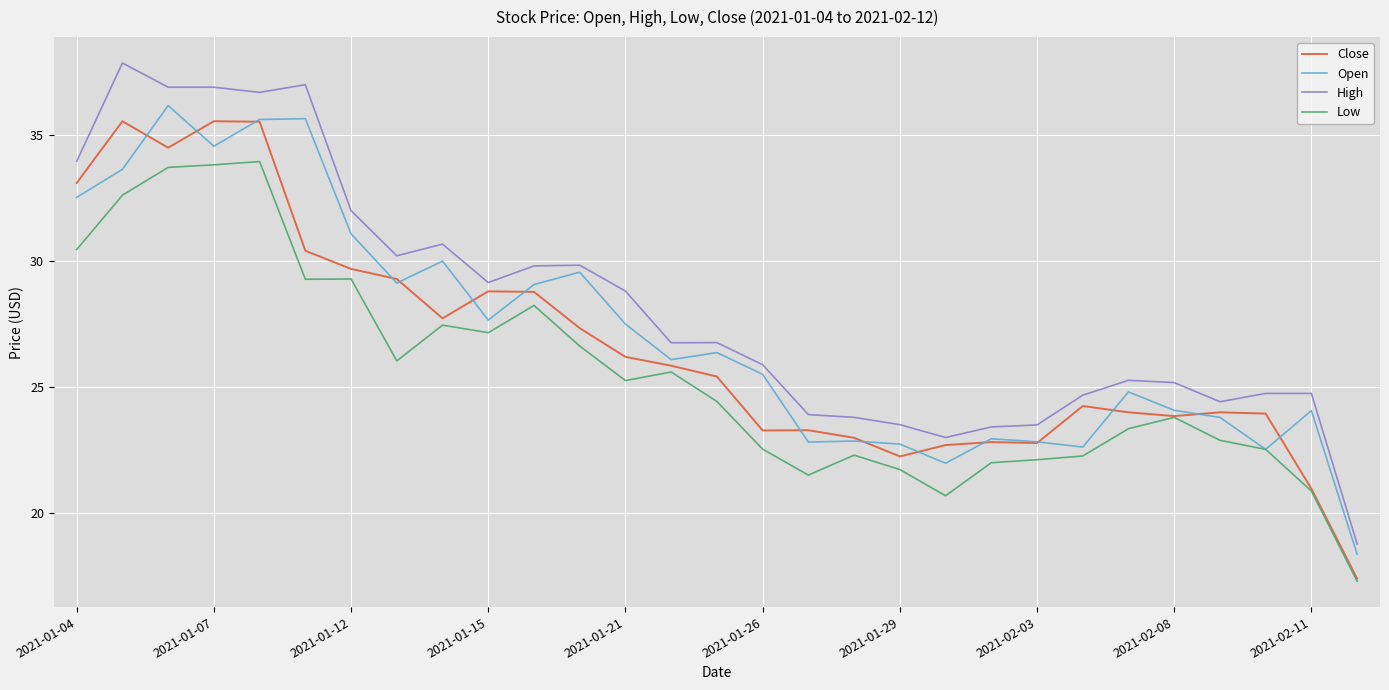

True or false: High and Low cross at least once.

False